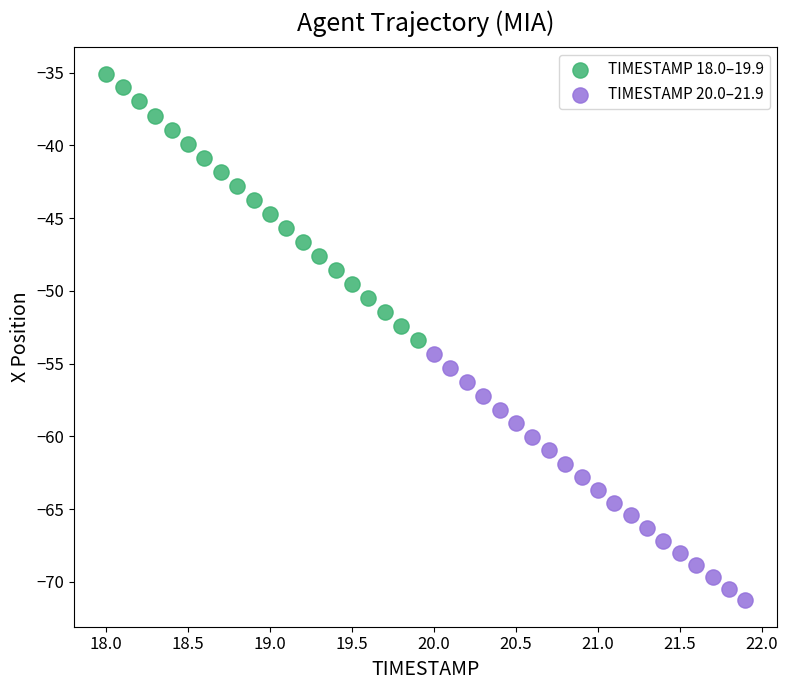

Which series has the widest spread of Y values?

TIMESTAMP 18.0–19.9